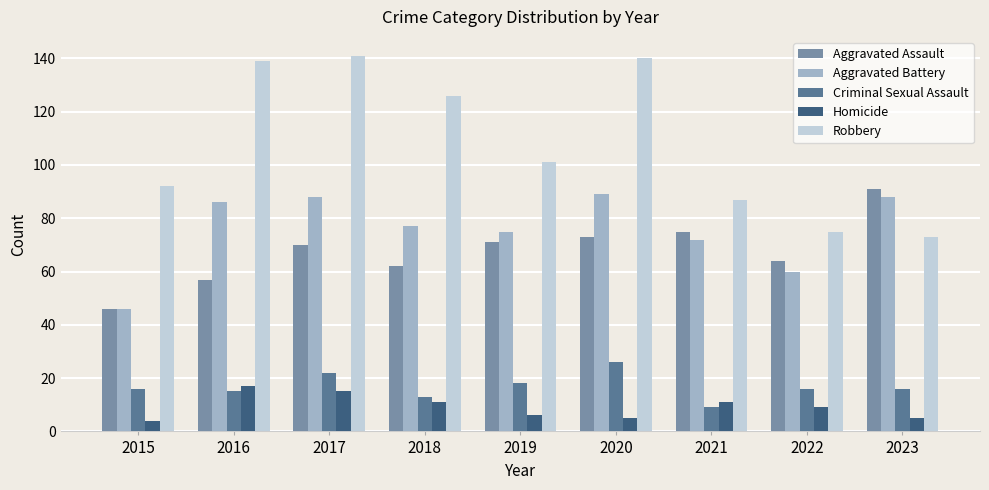

Reading right to left, list all the values displayed in this chart.

Aggravated Assault: 91	64	75	73	71	62	70	57	46
Aggravated Battery: 88	60	72	89	75	77	88	86	46
Criminal Sexual Assault: 16	16	9	26	18	13	22	15	16
Homicide: 5	9	11	5	6	11	15	17	4
Robbery: 73	75	87	140	101	126	141	139	92